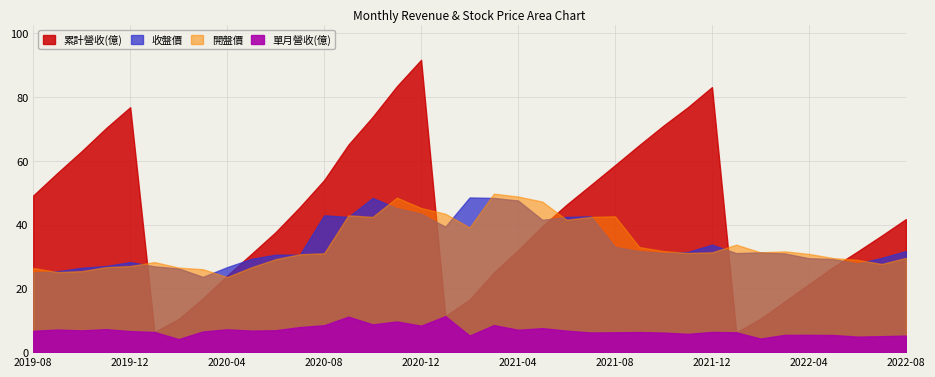

How many series are shown in this chart?

4